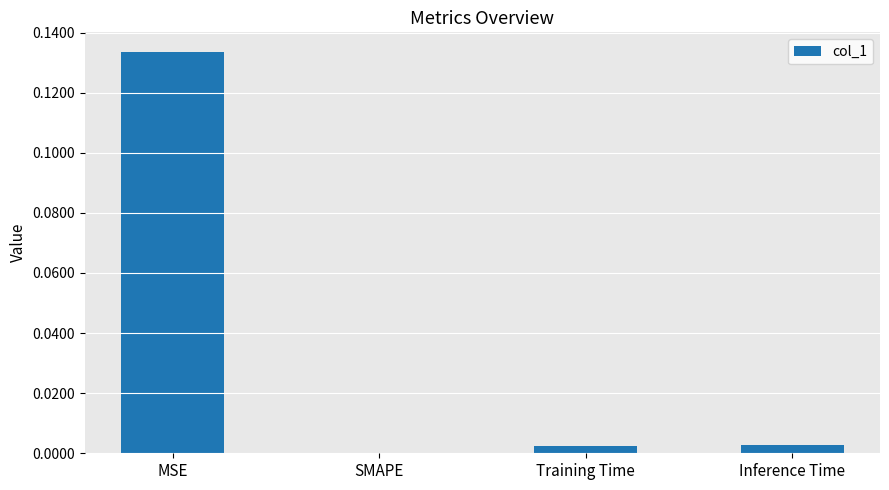

Which label corresponds to the largest value in the chart?

MSE